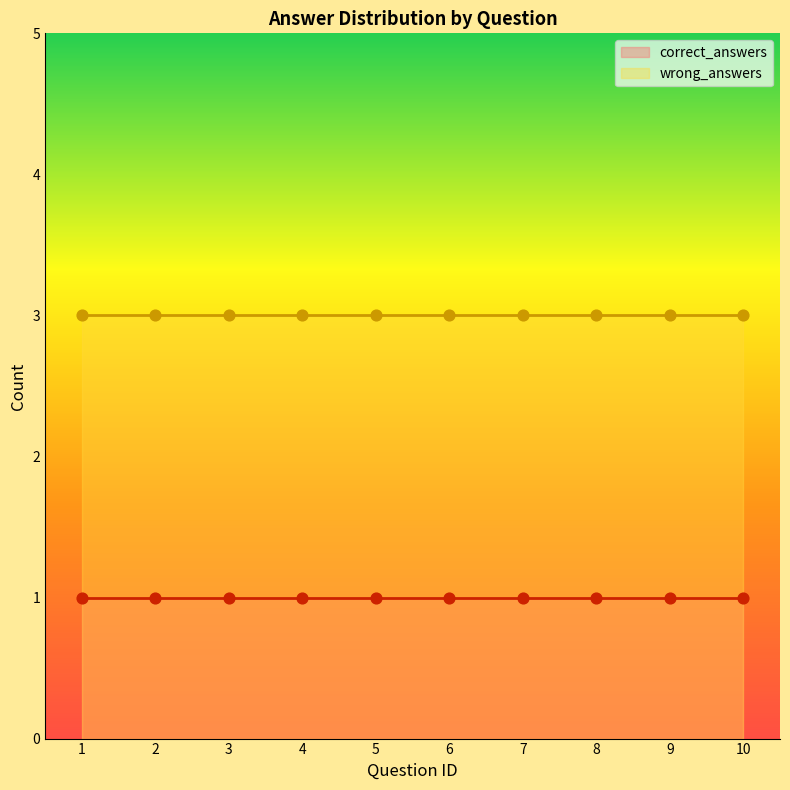

Which series contains the lowest Y value?

correct_answers